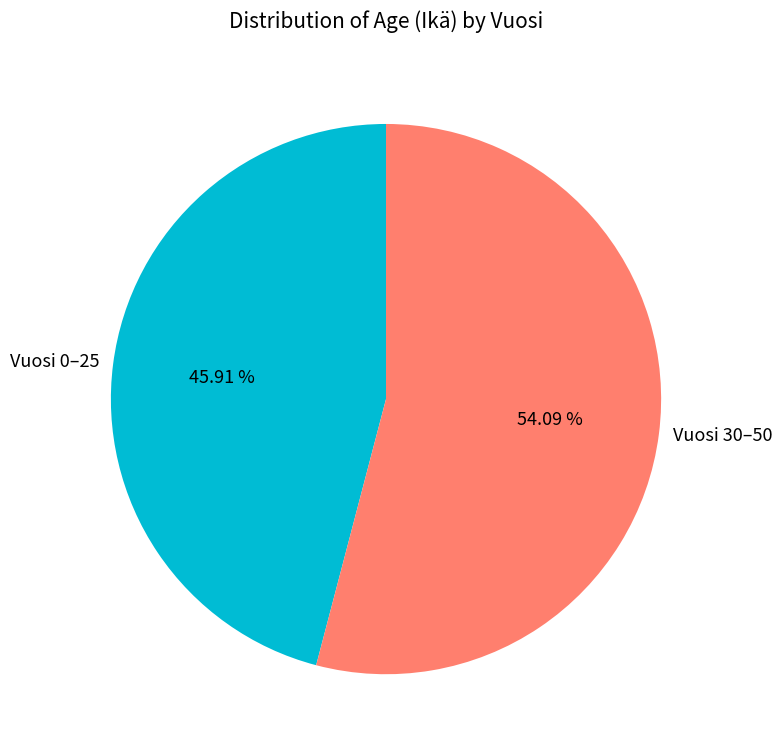

Is the sum of Vuosi 0–25 and Vuosi 30–50 greater than half?

Yes